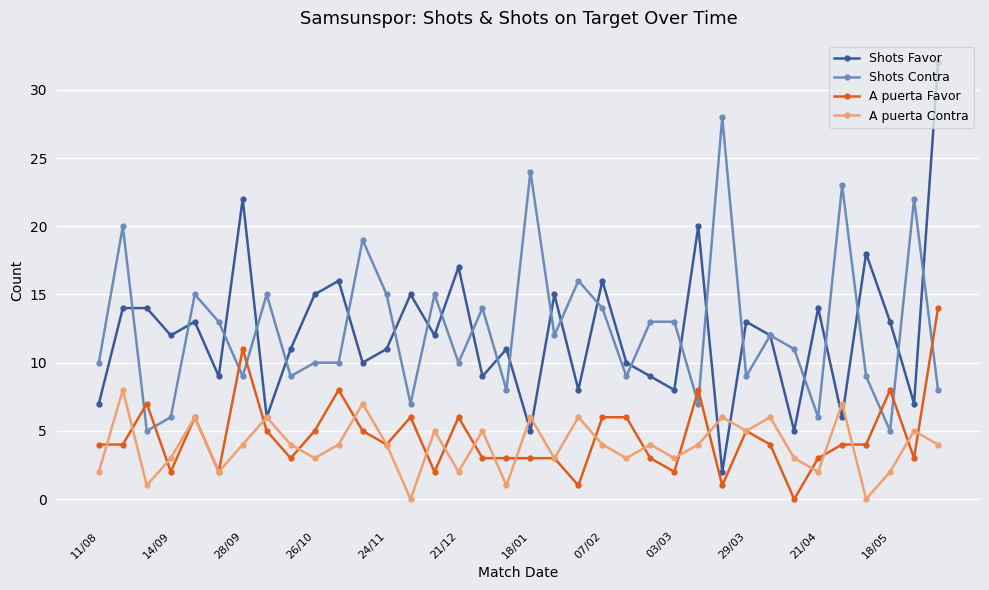

What is the greatest value displayed?

32